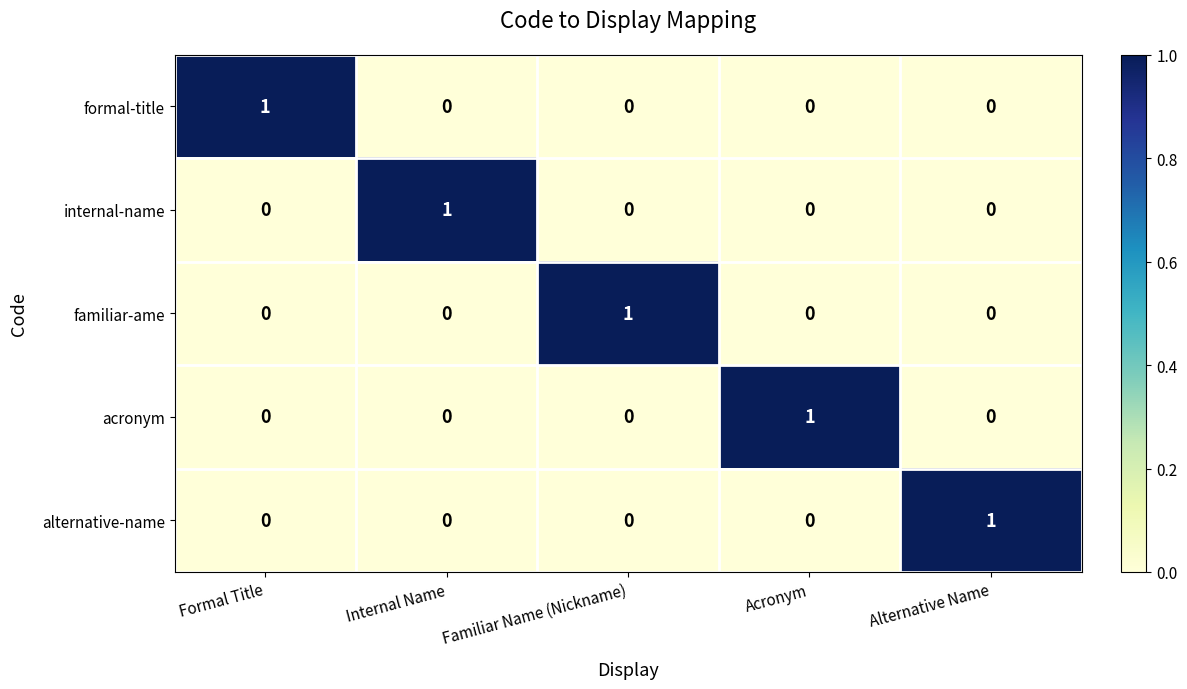

At how many categories does at least one series exceed 0?

5